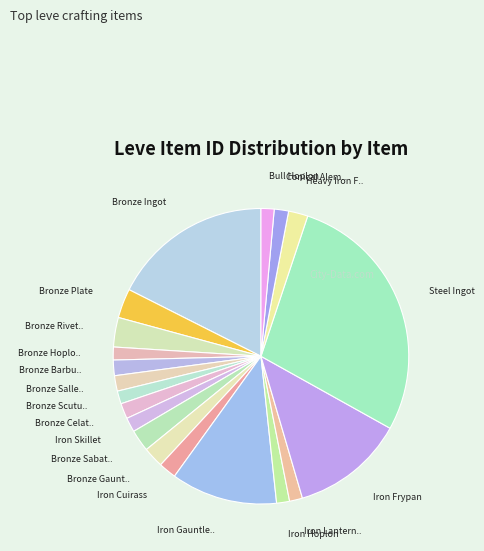

How many slices are in this pie chart?

20